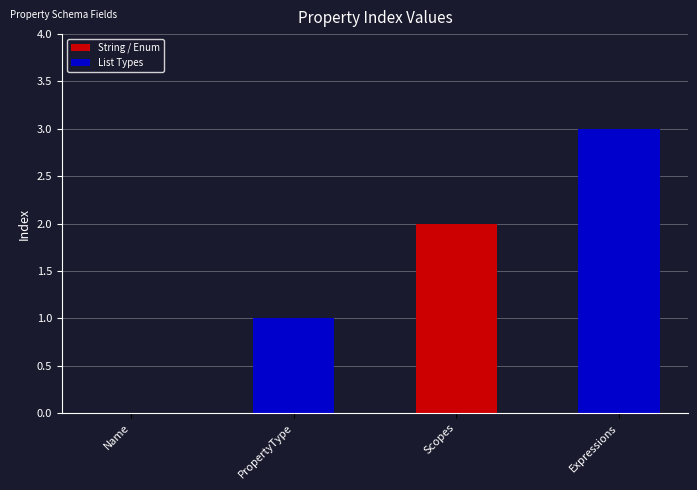

What is the approximate value at Expressions?

3